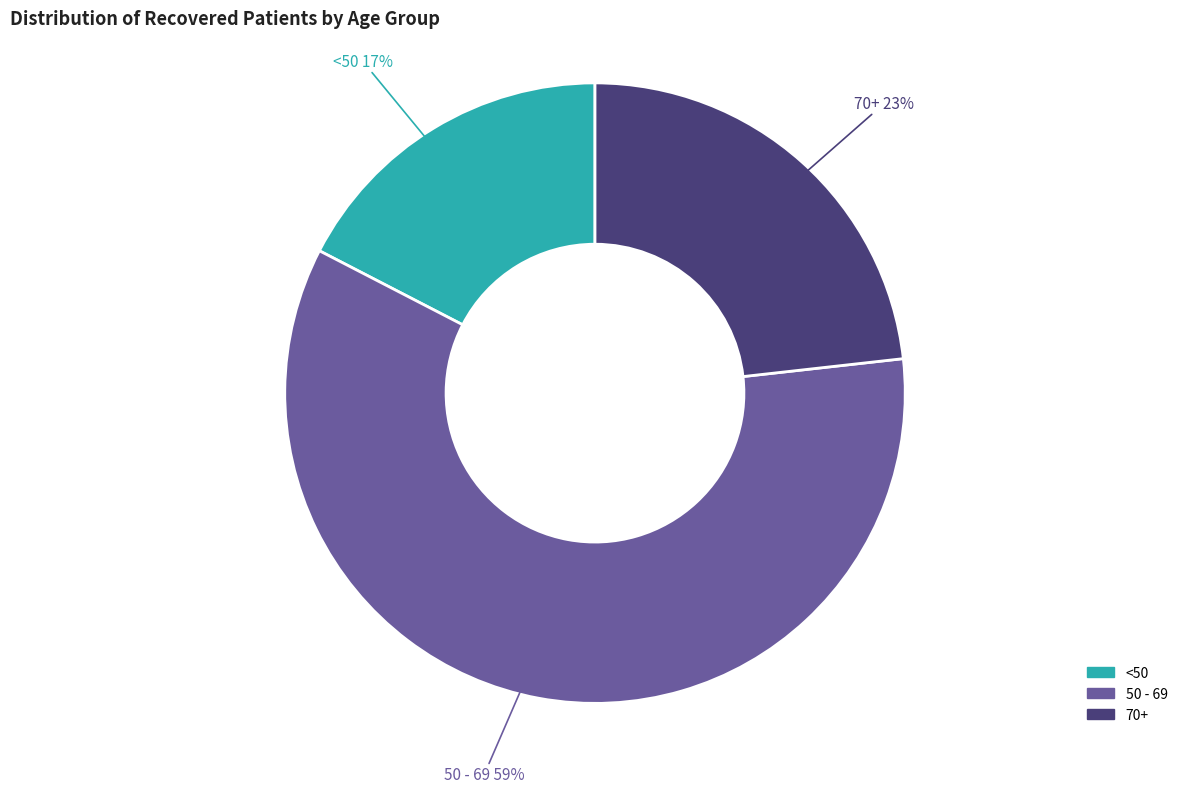

To the nearest percent, what is the difference between the largest and smallest slice percentages?

42%